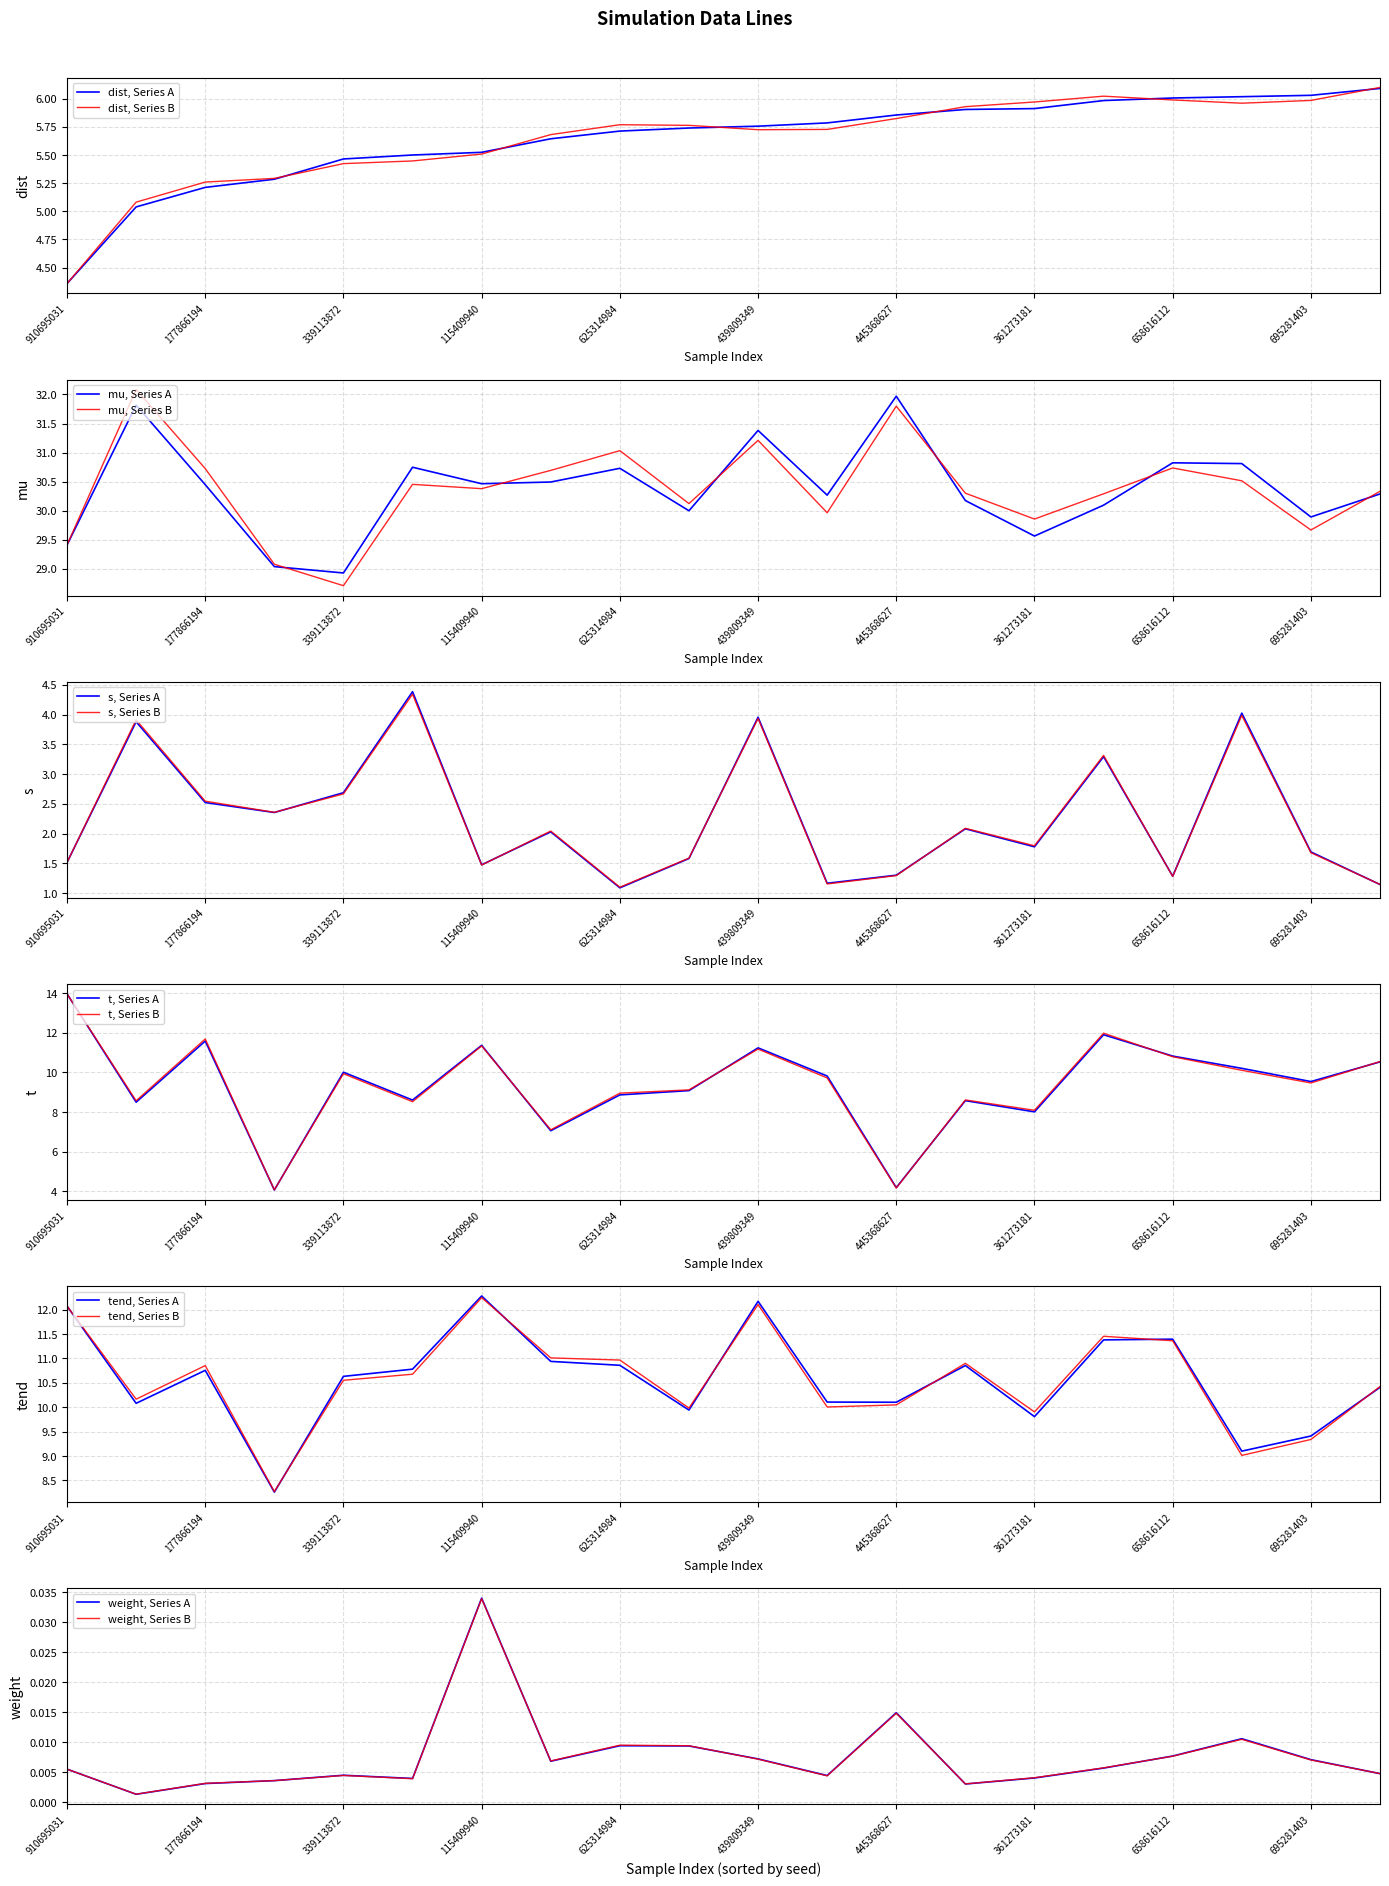

What is the spread (max minus min) of values at 356825303?

30.2